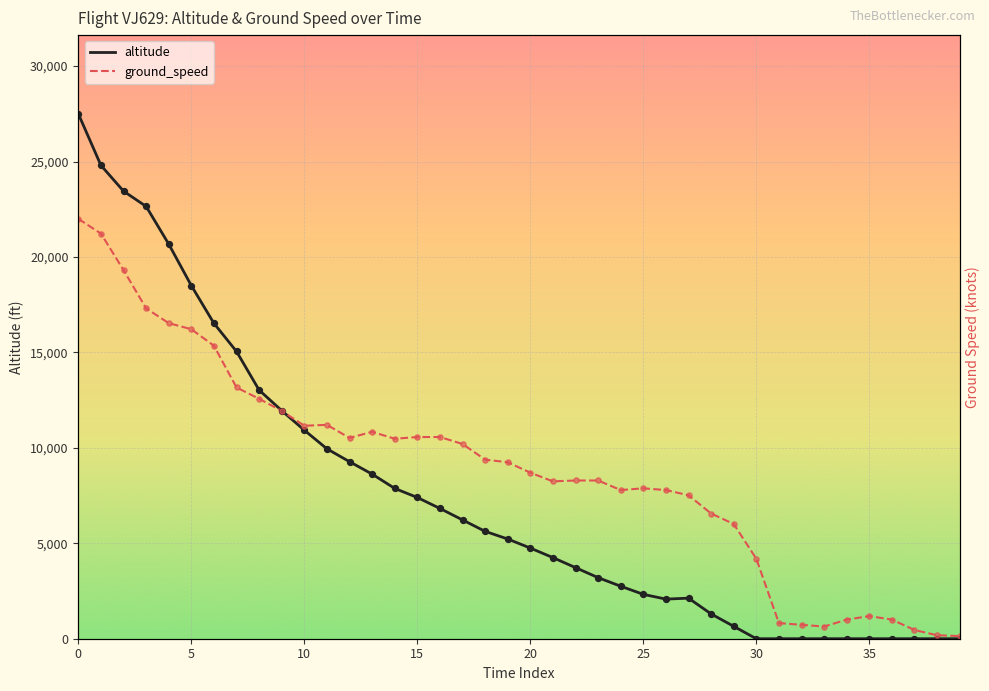

Which series contains the highest Y value?

altitude